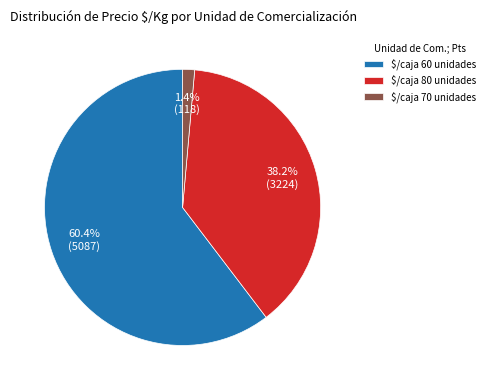

To the nearest percent, what portion does $/caja 70 unidades represent?

1%